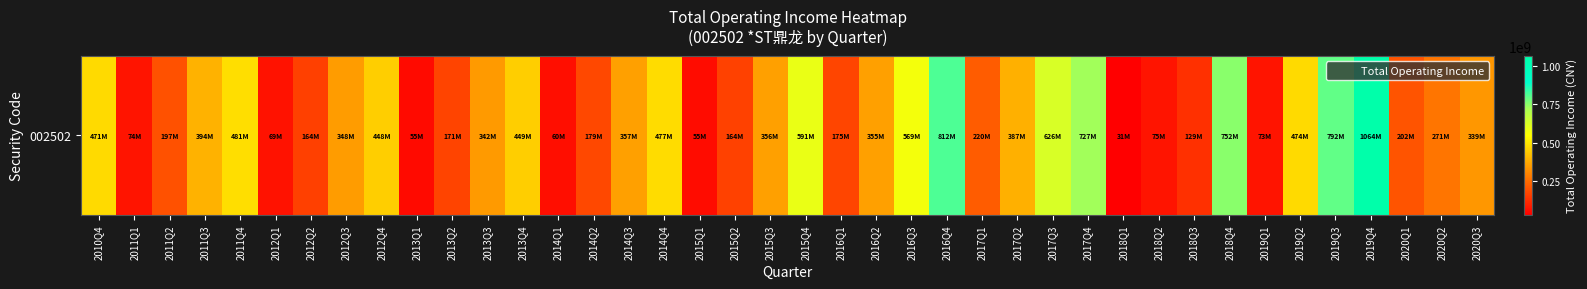

Rank the categories by value from highest to lowest.

2019Q4, 2016Q4, 2019Q3, 2018Q4, 2017Q4, 2017Q3, 2015Q4, 2016Q3, 2011Q4, 2014Q4, 2019Q2, 2010Q4, 2013Q4, 2012Q4, 2011Q3, 2017Q2, 2014Q3, 2015Q3, 2016Q2, 2012Q3, 2013Q3, 2020Q3, 2020Q2, 2017Q1, 2020Q1, 2011Q2, 2014Q2, 2016Q1, 2013Q2, 2015Q2, 2012Q2, 2018Q3, 2018Q2, 2011Q1, 2019Q1, 2012Q1, 2014Q1, 2015Q1, 2013Q1, 2018Q1